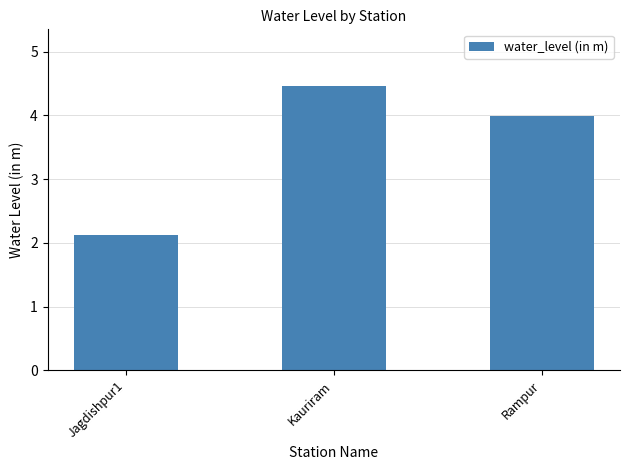

Where is the data nearest to the value 3?

Jagdishpur1